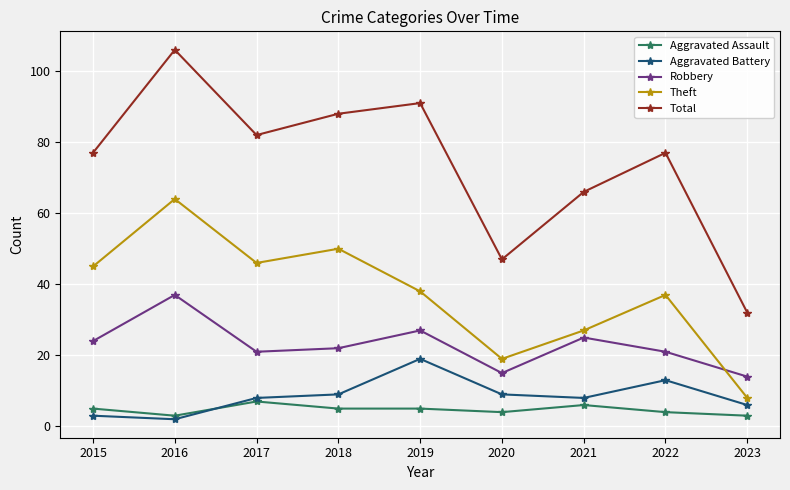

True or false: Theft and Aggravated Battery intersect in this chart.

False